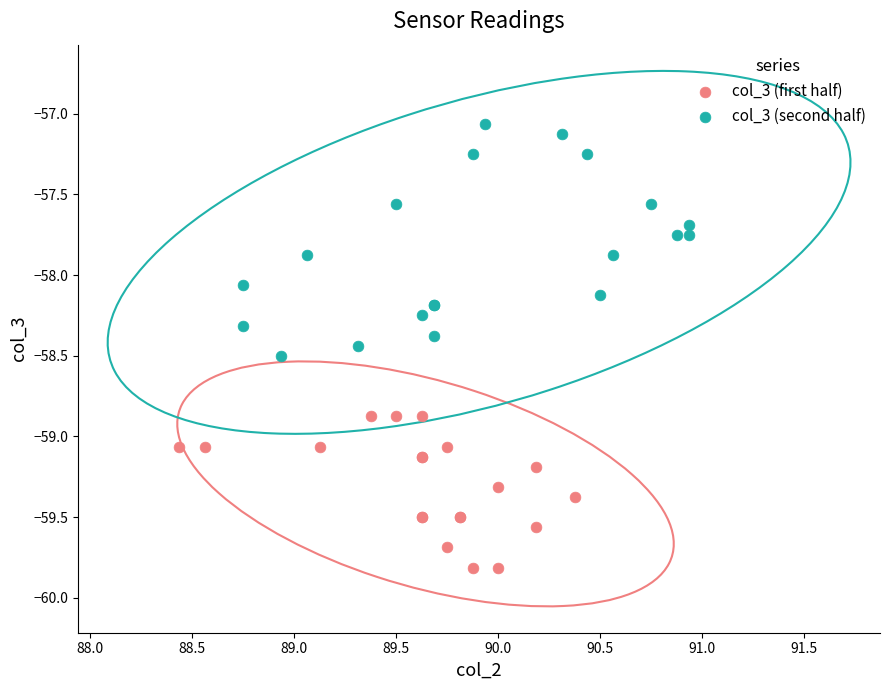

What are all the series names shown in the legend?

col_3 (first half), col_3 (second half)